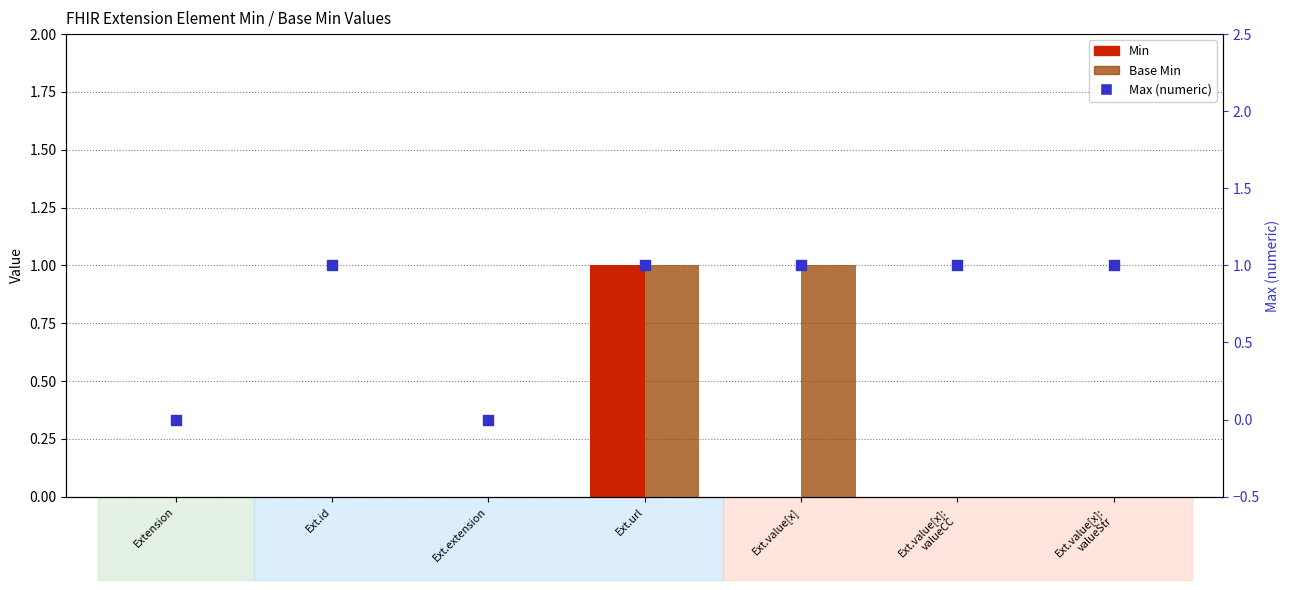

At which category is the sum across all series the highest?

Ext.url